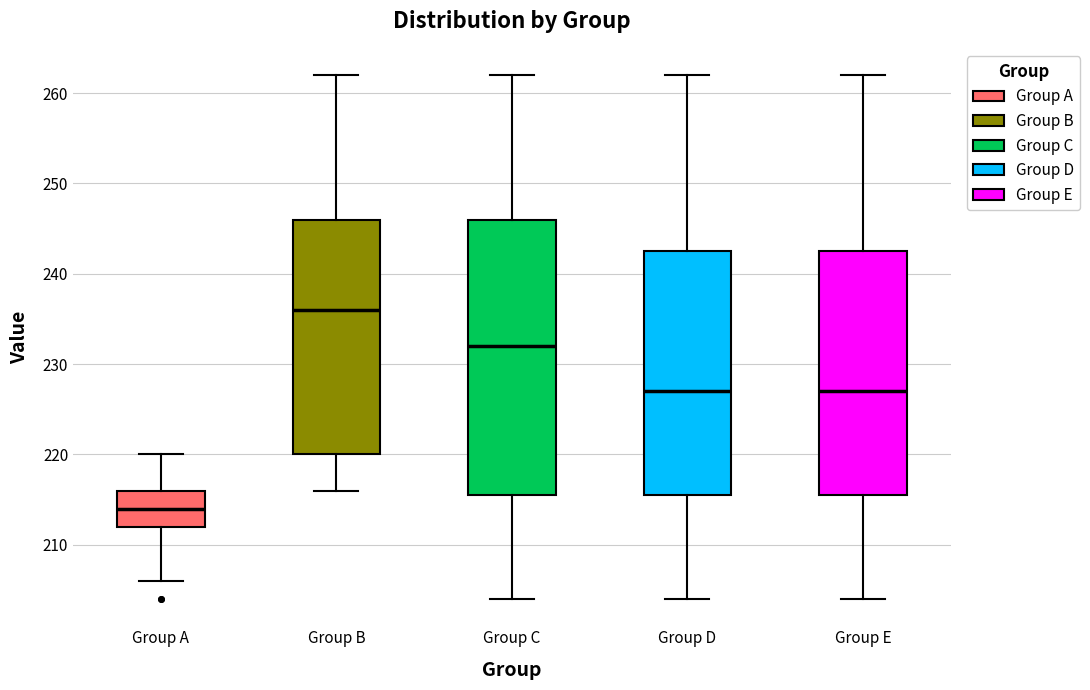

Comparing the boxes themselves (not the whiskers), which one is the tallest?

Group C